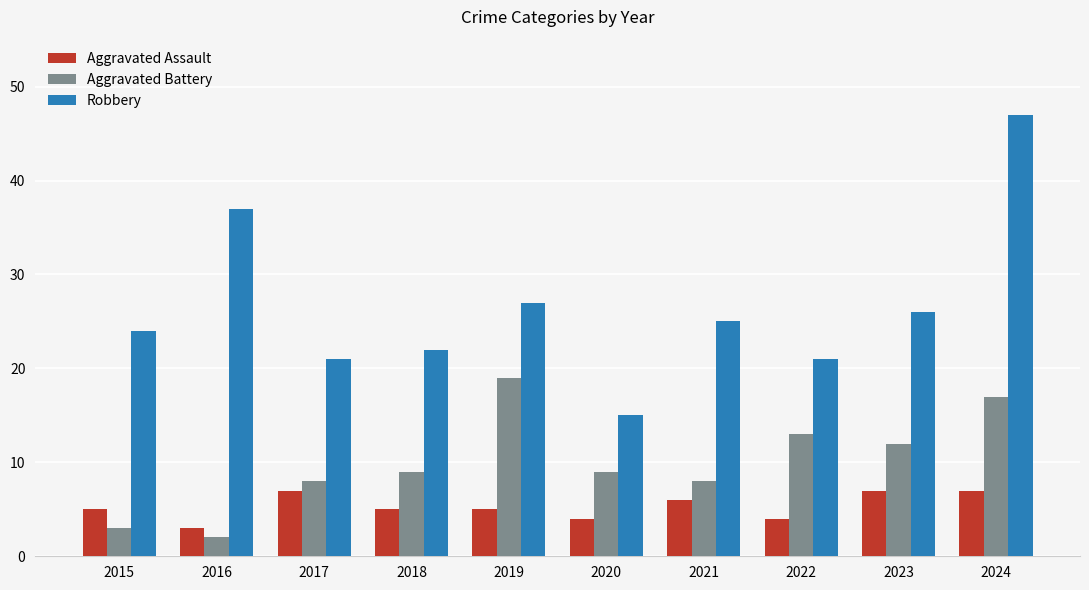

Rank the series at 2023 from lowest to highest value.

Aggravated Assault, Aggravated Battery, Robbery